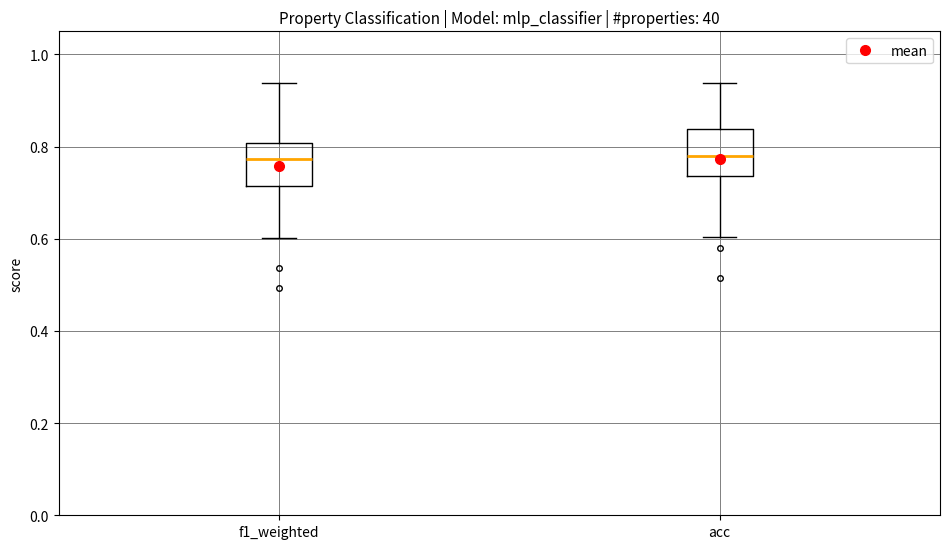

Reading left to right, read every box against the y-axis: the position of its median line, the range the box covers, and the ends of its whiskers. The values are not printed on the chart, so give them approximately, as read against the axis.

f1_weighted: median 0.78, box 0.72 to 0.80, whiskers 0.60 to 0.94
acc: median 0.78, box 0.74 to 0.84, whiskers 0.60 to 0.94